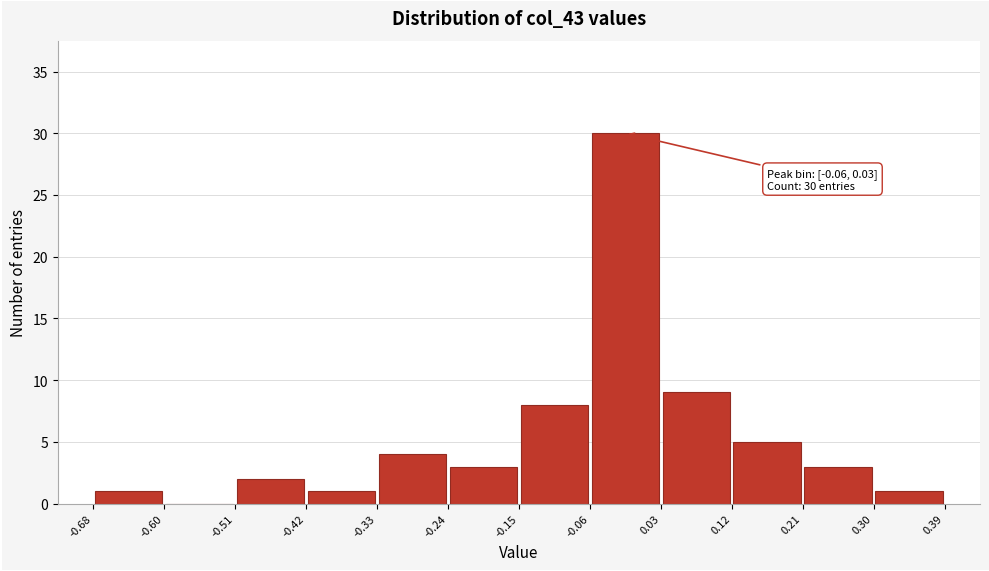

Over which range of the x-axis is the bar tallest?

-0.06 to 0.03